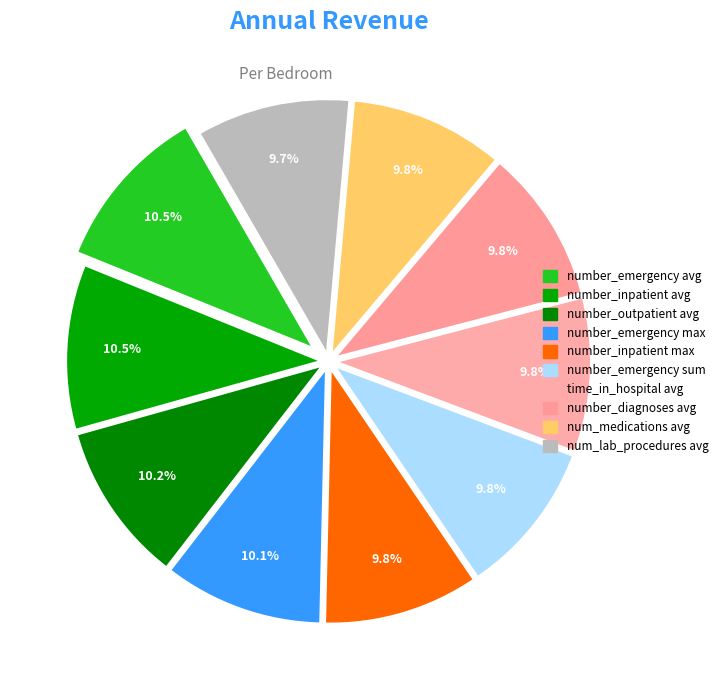

How many segments does this pie chart have?

10